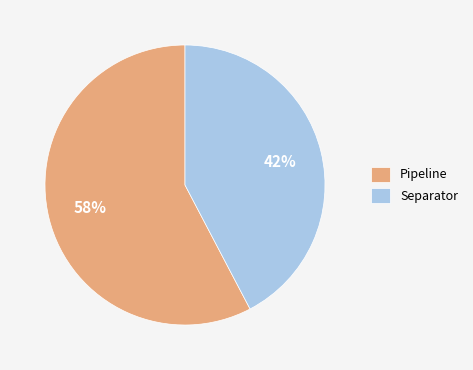

How many segments does this pie chart have?

2